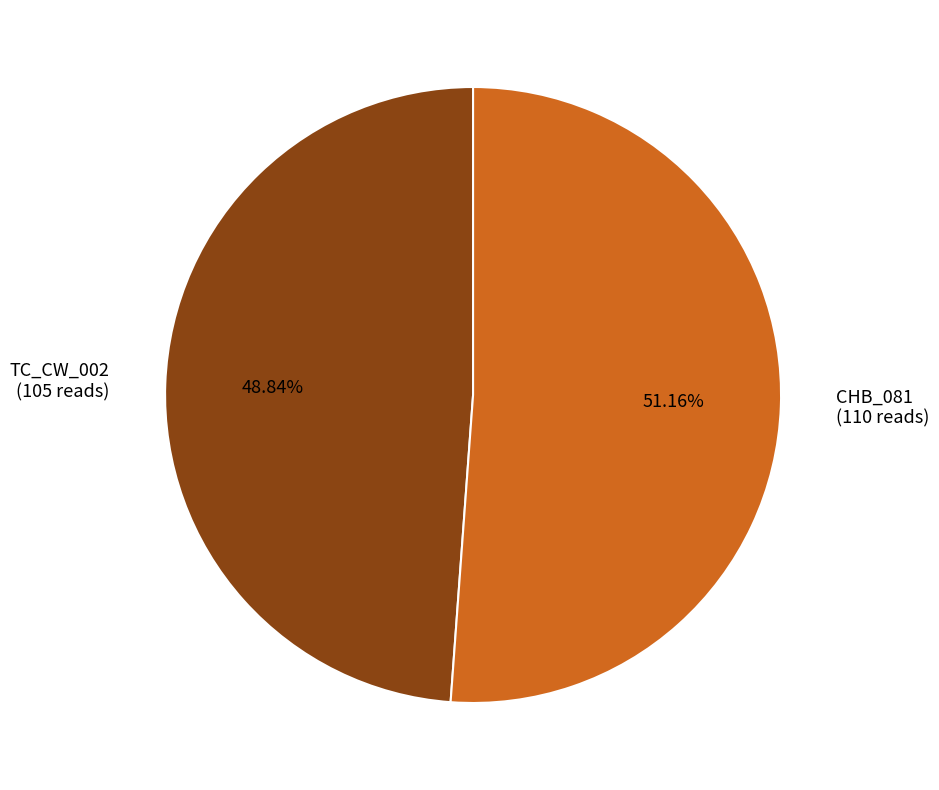

Combined, do CHB_081 and TC_CW_002 account for over 50%?

Yes